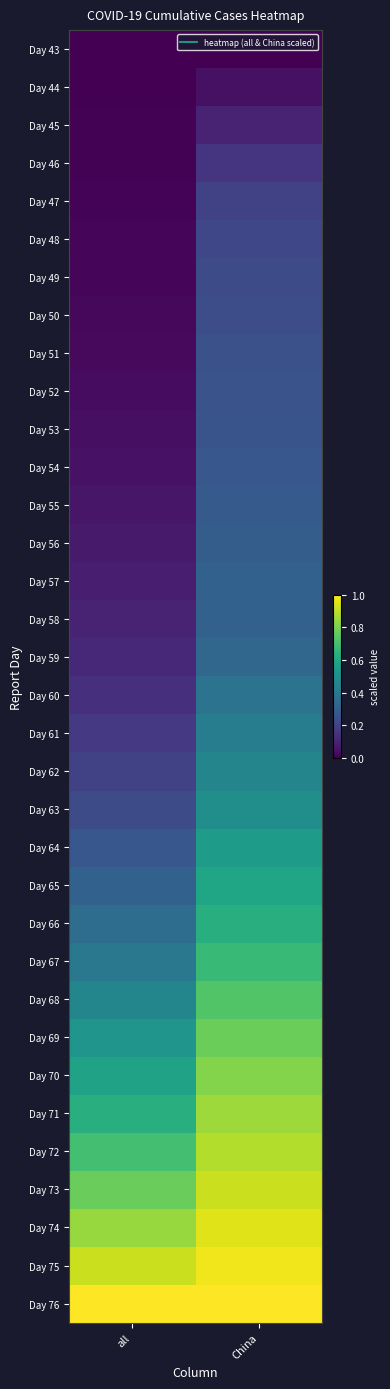

What is the difference between the highest and lowest values at all?

1.0